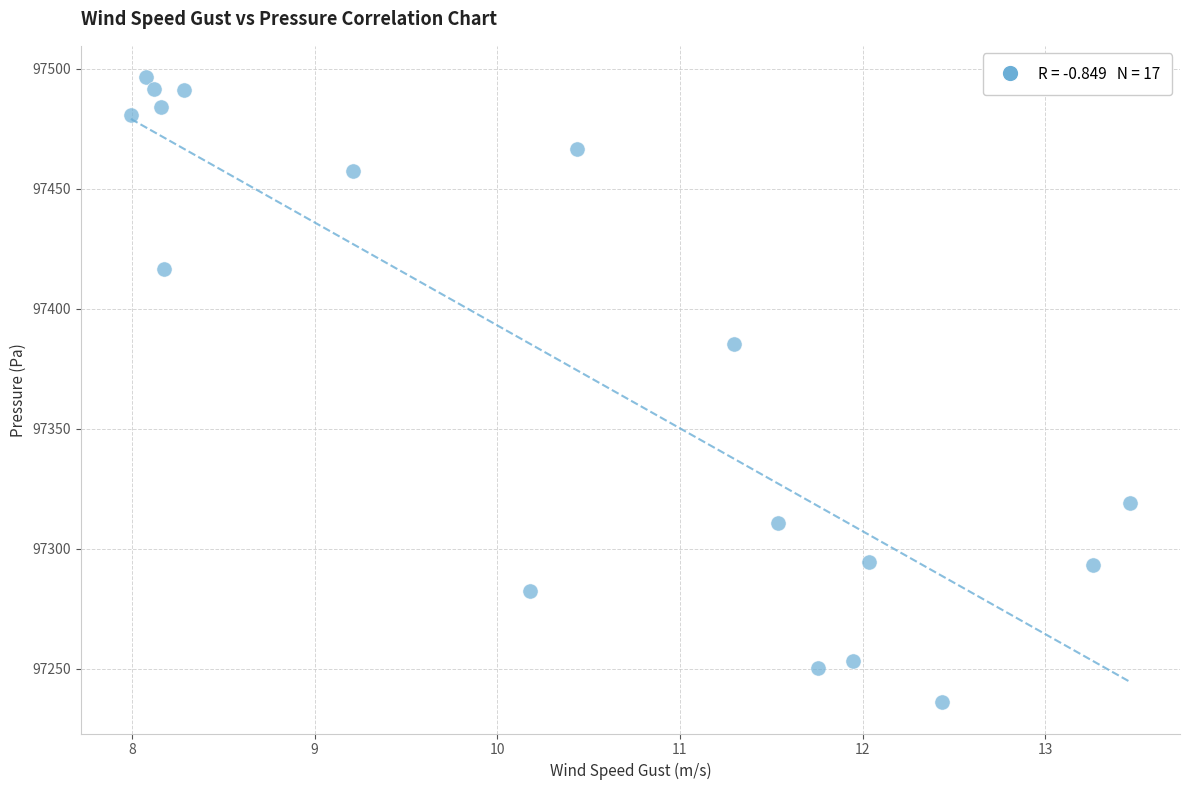

What Y value in the scatter plot is closest to 97366?

97385.5